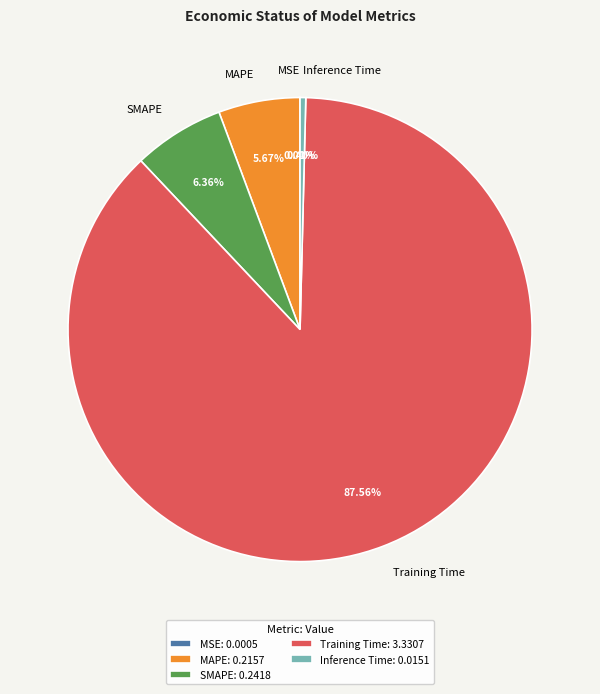

Does any single category account for the majority?

Yes